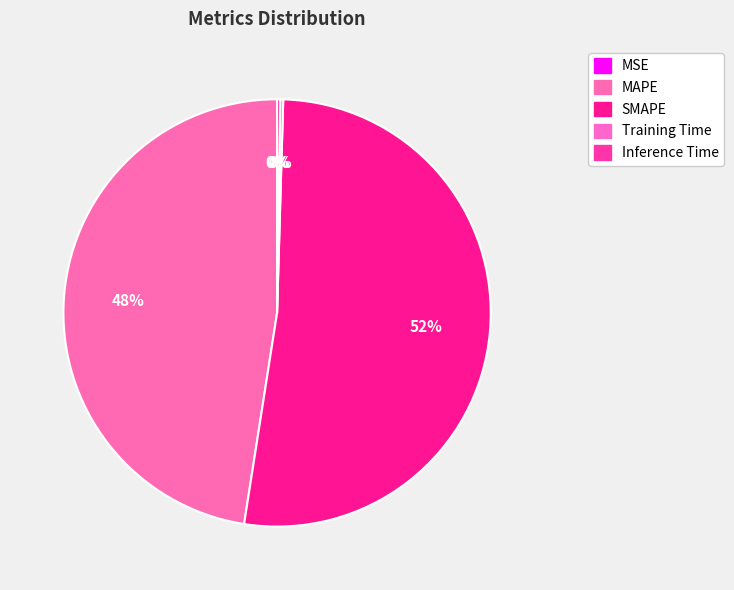

To the nearest percent, what percentage of the pie is SMAPE?

52%